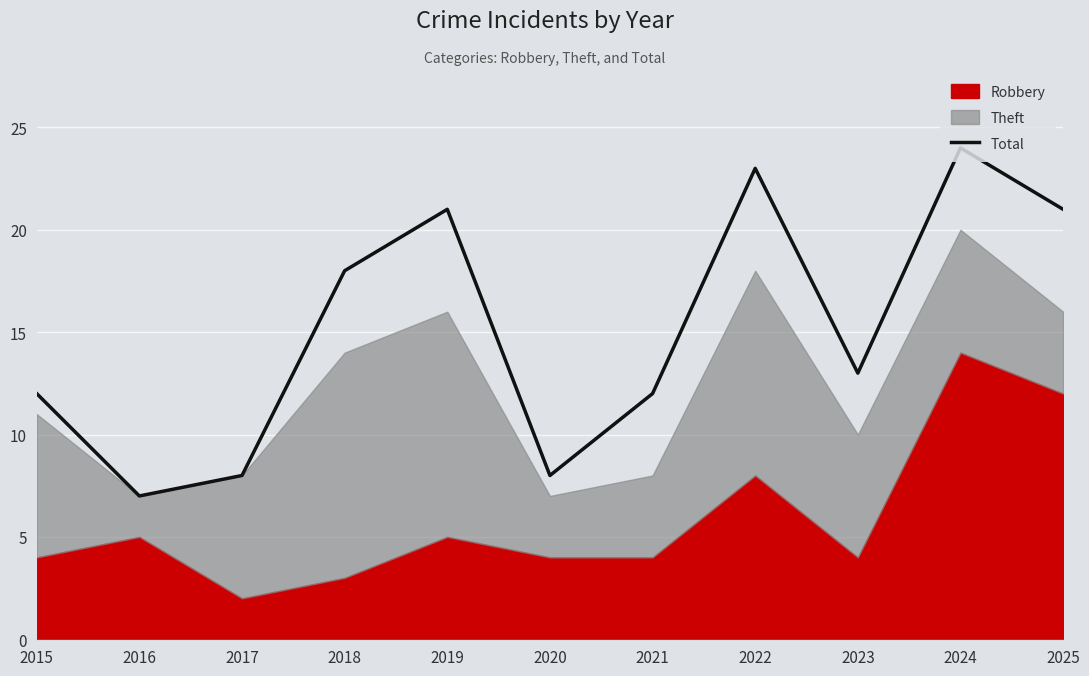

What is the highest value of the Total series?

24